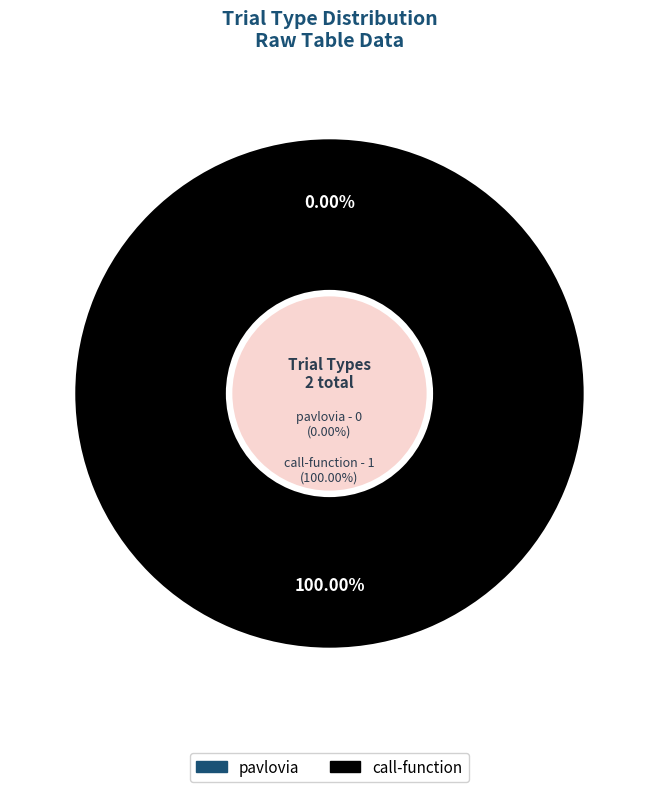

Which category has the smallest portion of the pie?

pavlovia